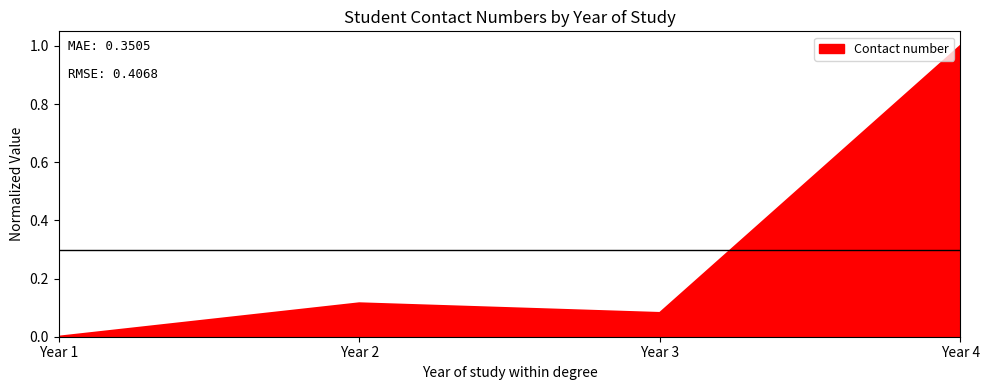

Is it true that the value at Year 3 is 0.0?

False